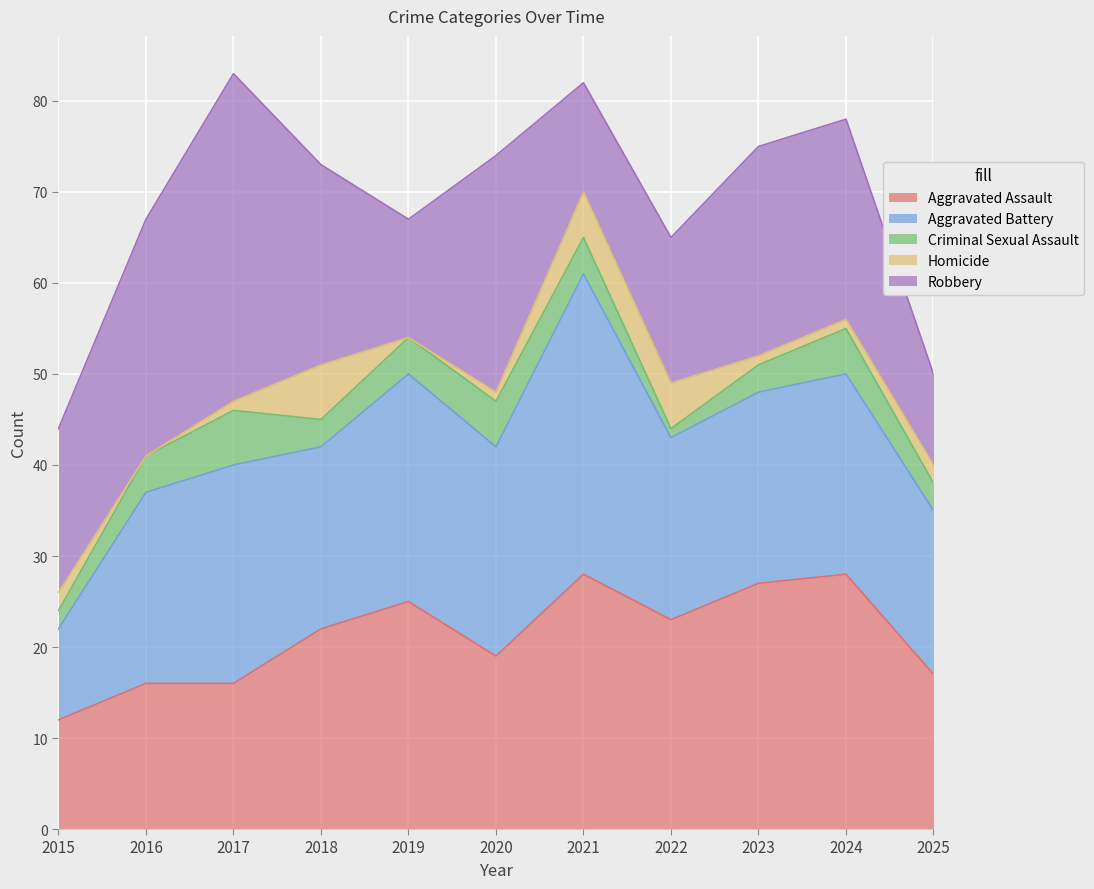

Reading right to left, what are all the values shown in this chart?

Aggravated Assault: 2025=17	2024=28	2023=27	2022=23	2021=28	2020=19	2019=25	2018=22	2017=16	2016=16	2015=12
Aggravated Battery: 2025=18	2024=22	2023=21	2022=20	2021=33	2020=23	2019=25	2018=20	2017=24	2016=21	2015=10
Criminal Sexual Assault: 2025=3	2024=5	2023=3	2022=1	2021=4	2020=5	2019=4	2018=3	2017=6	2016=4	2015=2
Homicide: 2025=2	2024=1	2023=1	2022=5	2021=5	2020=1	2019=0	2018=6	2017=1	2016=0	2015=2
Robbery: 2025=10	2024=22	2023=23	2022=16	2021=12	2020=26	2019=13	2018=22	2017=36	2016=26	2015=18